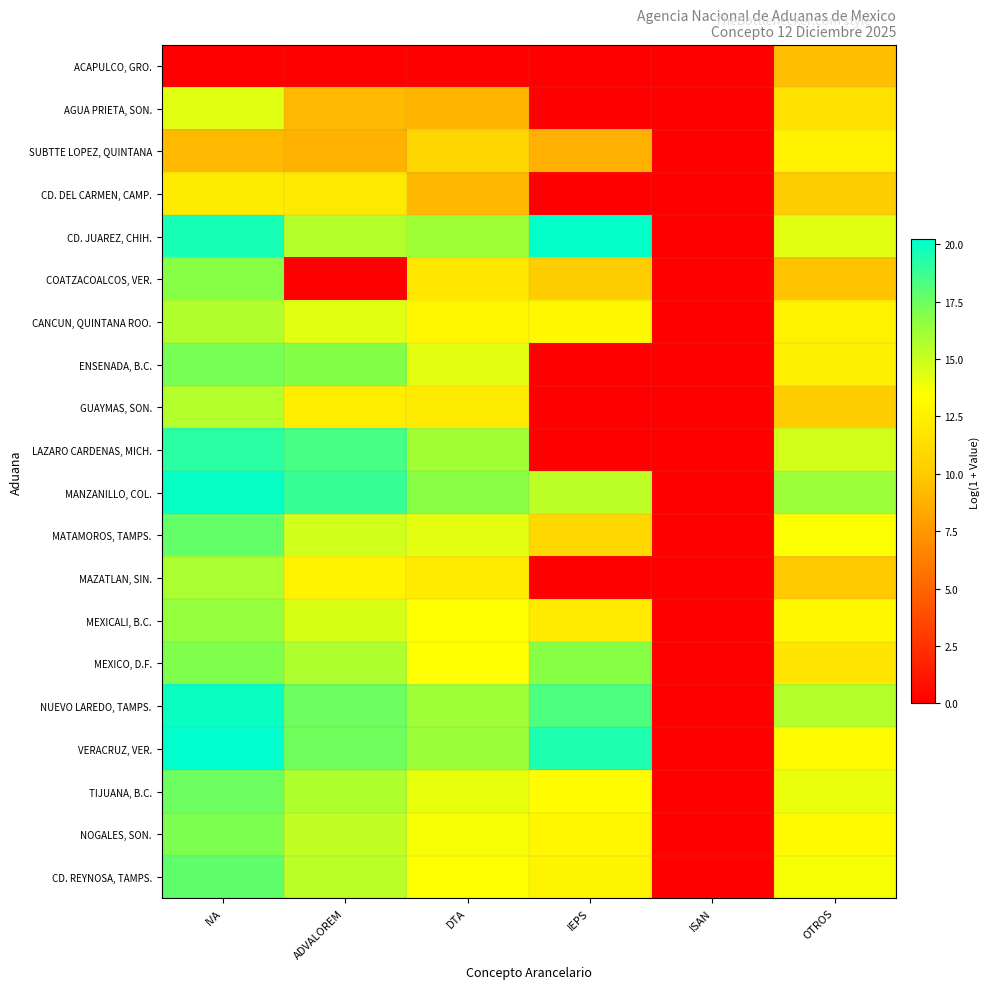

Rank the series by their maximum value, from highest to lowest.

VERACRUZ, VER., CD. JUAREZ, CHIH., MANZANILLO, COL., NUEVO LAREDO, TAMPS., LAZARO CARDENAS, MICH., CD. REYNOSA, TAMPS., MATAMOROS, TAMPS., TIJUANA, B.C., ENSENADA, B.C., NOGALES, SON., MEXICO, D.F., COATZACOALCOS, VER., MEXICALI, B.C., MAZATLAN, SIN., CANCUN, QUINTANA ROO., GUAYMAS, SON., AGUA PRIETA, SON., SUBTTE LOPEZ, QUINTANA, CD. DEL CARMEN, CAMP., ACAPULCO, GRO.